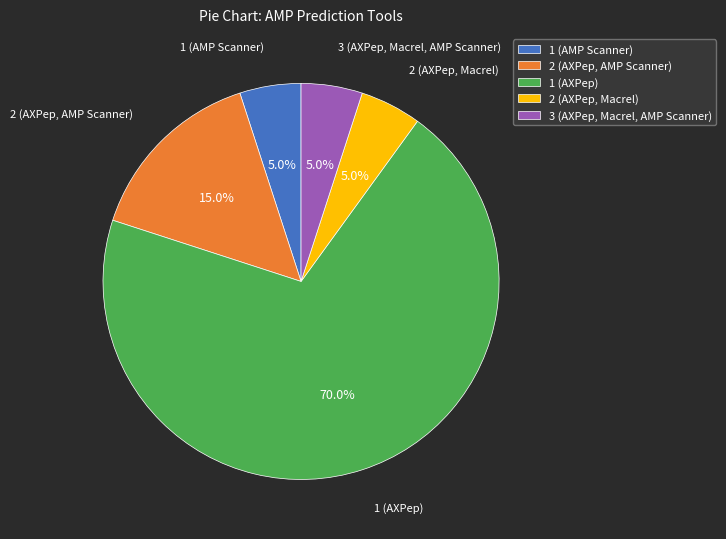

Does 1 (AMP Scanner) account for over 50% of the chart?

No